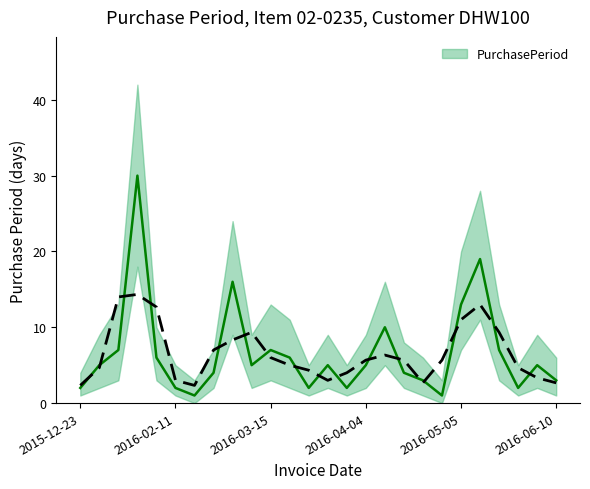

Which series changed the most between 2015-12-23 and 2016-06-10?

PurchasePeriod_upper